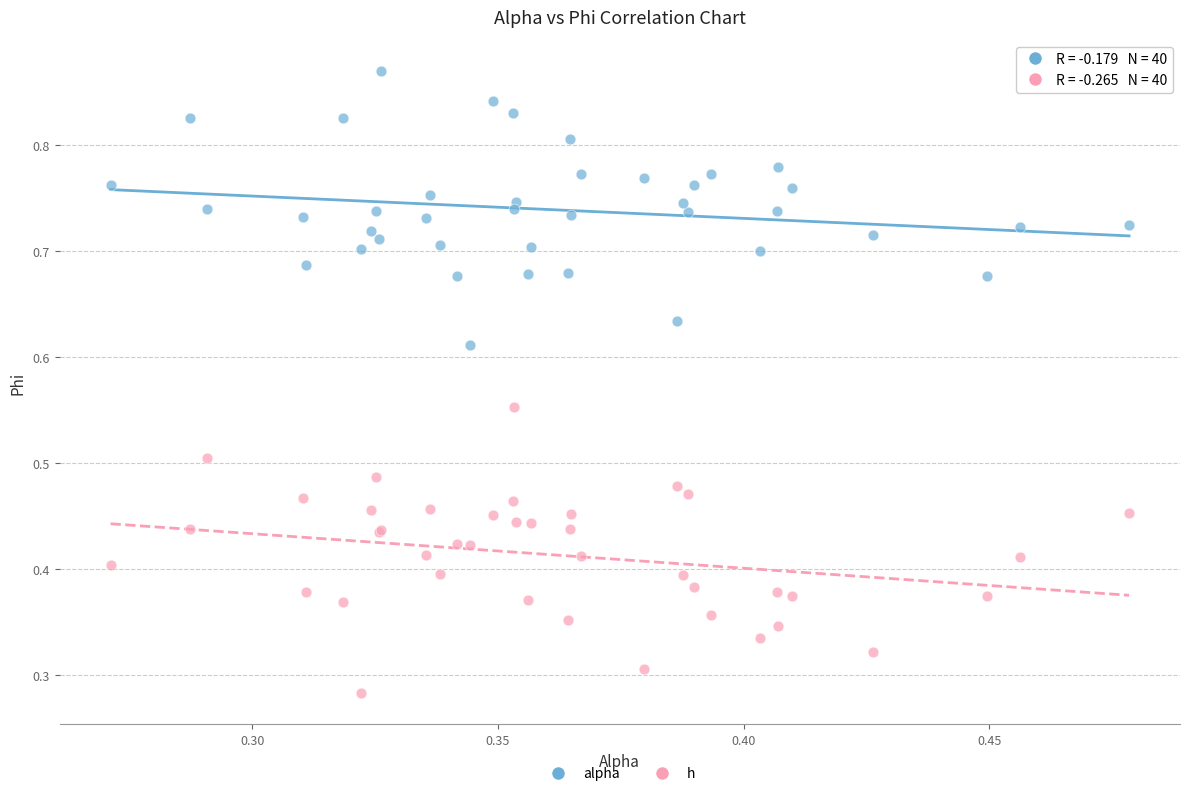

Which series contains the lowest Y value?

h